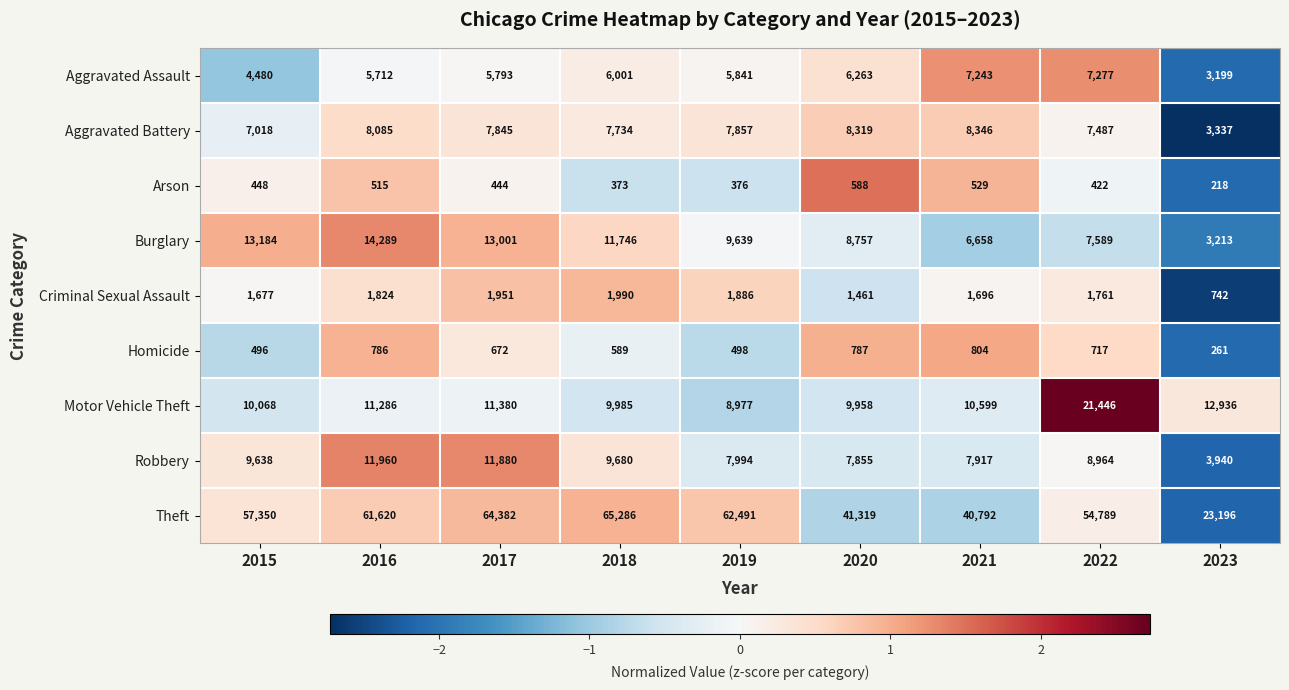

Which series has the widest spread of values?

Theft